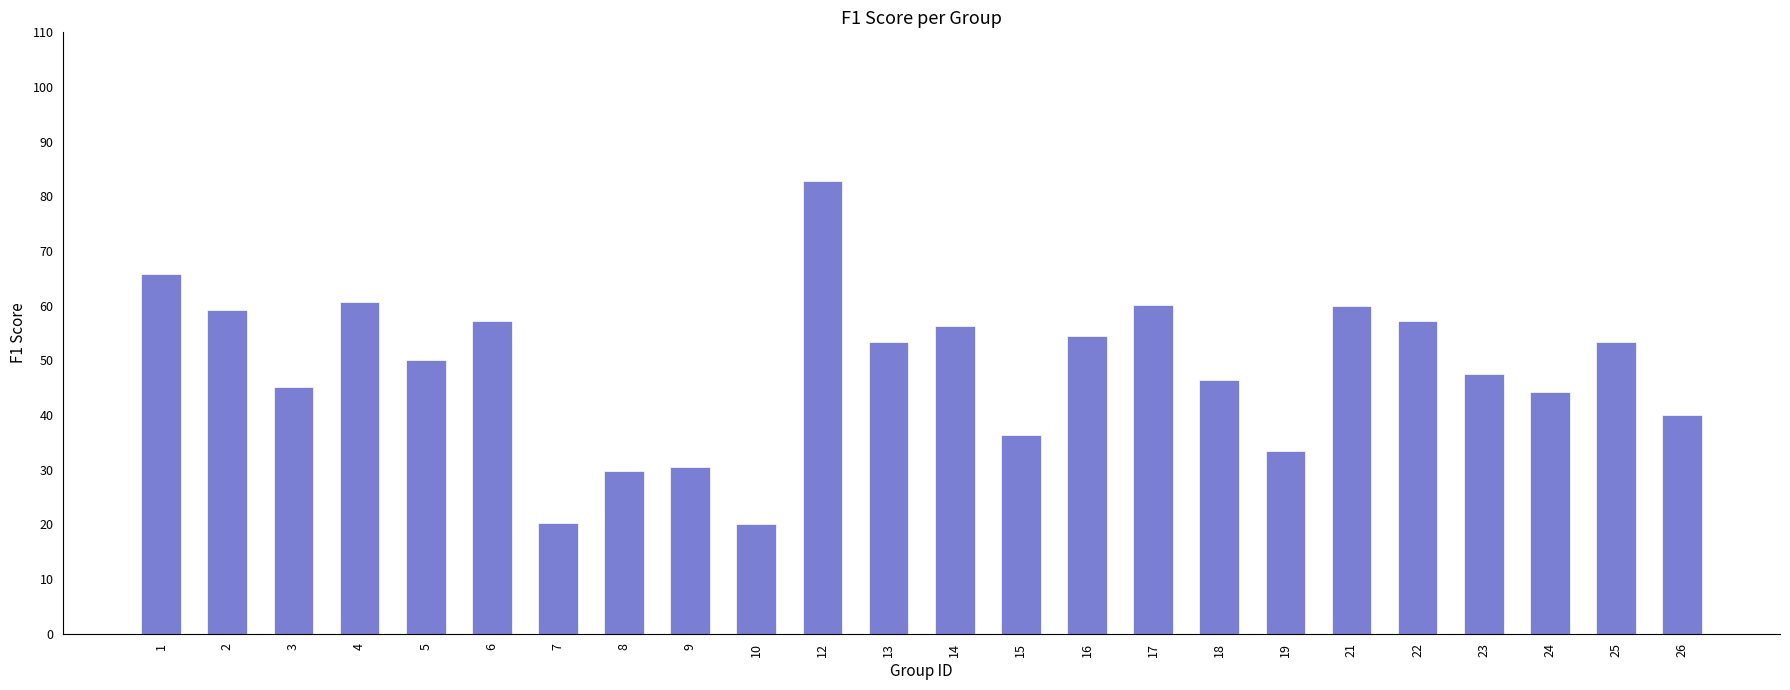

How many bars are there in total?

24